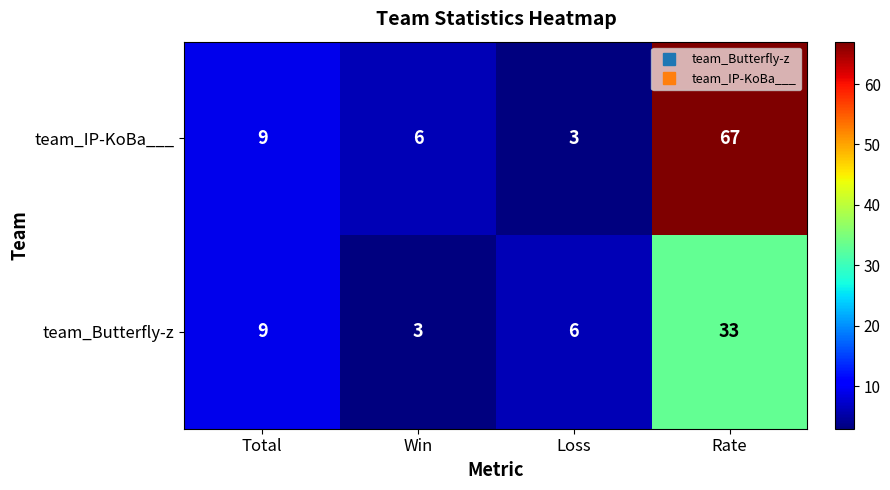

List the series in order of their overall mean, lowest first.

team_Butterfly-z, team_IP-KoBa___